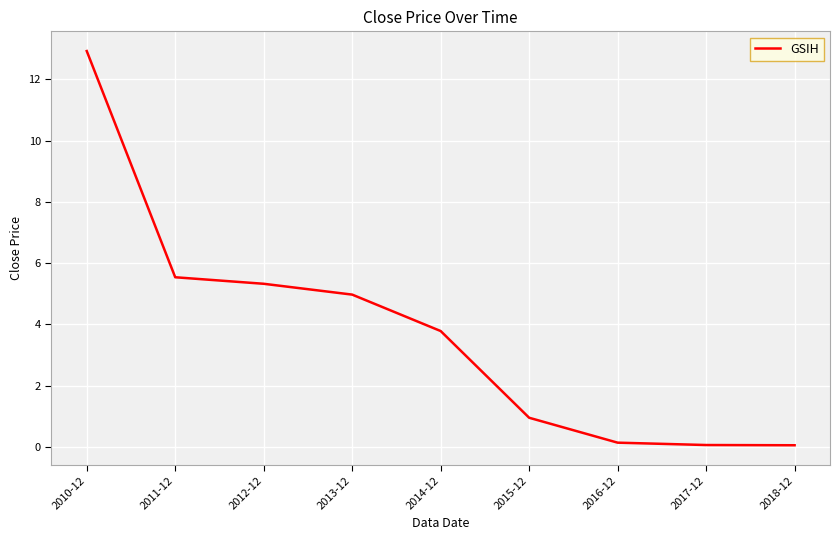

Reading left to right, list all the values displayed in this chart.

12.9	5.5	5.3	5.0	3.8	1.0	0.1	0.1	0.1